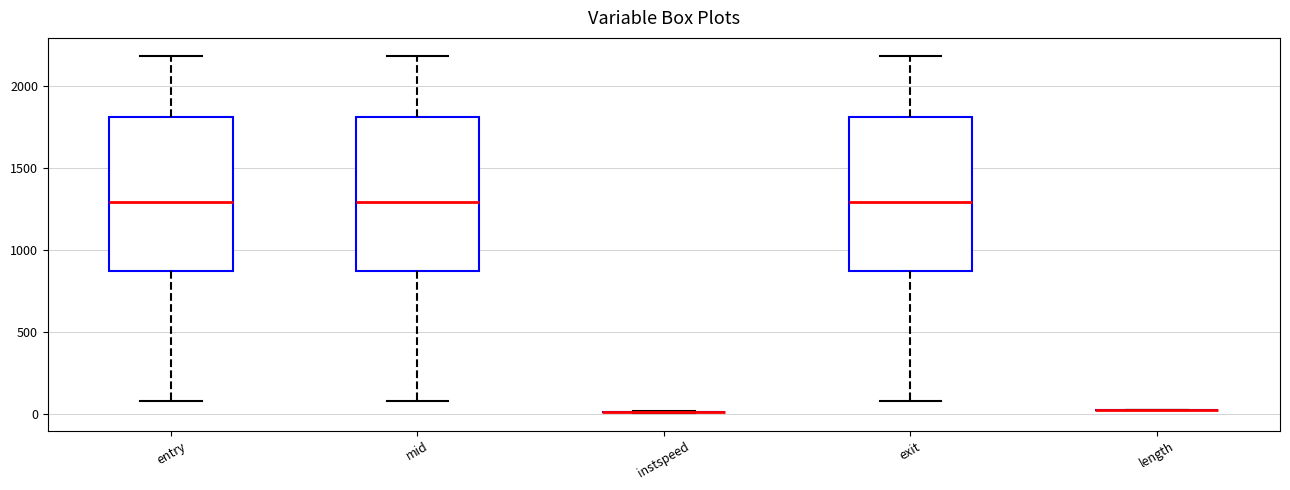

Reading left to right, read every box against the y-axis: the position of its median line, the range the box covers, and the ends of its whiskers. The values are not printed on the chart, so give them approximately, as read against the axis.

entry: median 1300, box 850 to 1800, whiskers 100 to 2200
mid: median 1300, box 850 to 1800, whiskers 100 to 2200
instspeed: box collapsed to a line at 0, whiskers 0 to 0
exit: median 1300, box 850 to 1800, whiskers 100 to 2200
length: box collapsed to a line at 0, whiskers 0 to 0